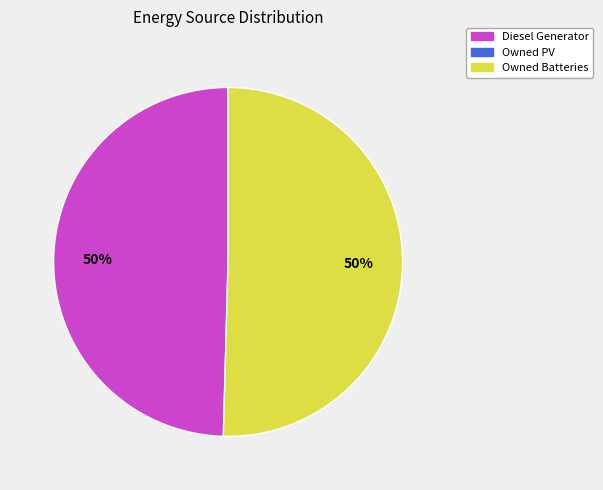

How many segments does this pie chart have?

2